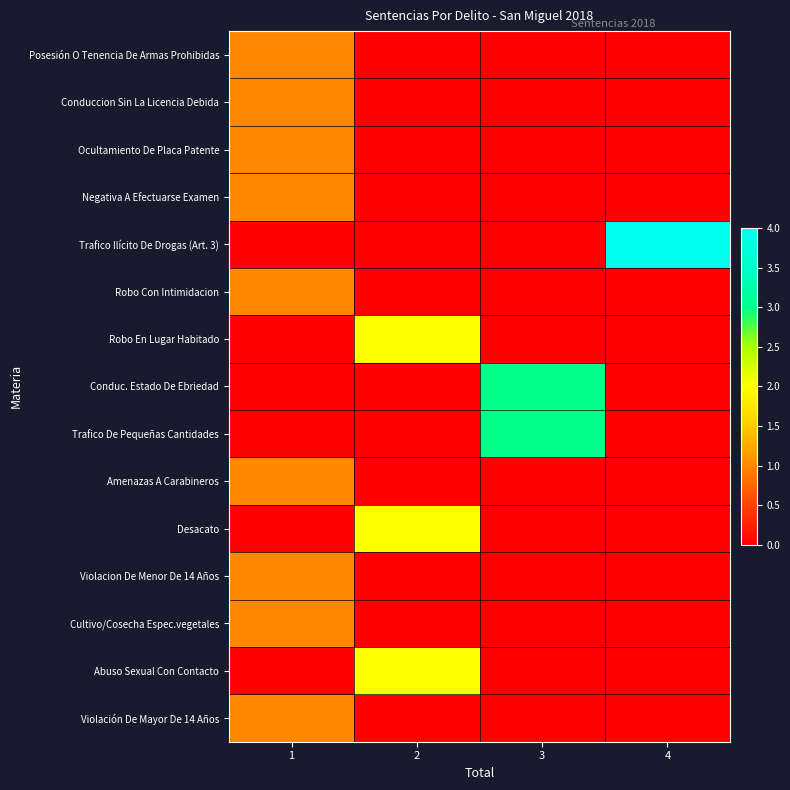

Reading left to right, extract all data points from this chart.

Posesión O Tenencia De Armas Prohibidas: 1=1	2=0	3=0	4=0
Conduccion Sin La Licencia Debida: 1=1	2=0	3=0	4=0
Ocultamiento De Placa Patente: 1=1	2=0	3=0	4=0
Negativa A Efectuarse Examen: 1=1	2=0	3=0	4=0
Trafico Ilícito De Drogas (Art. 3): 1=0	2=0	3=0	4=4
Robo Con Intimidacion: 1=1	2=0	3=0	4=0
Robo En Lugar Habitado: 1=0	2=2	3=0	4=0
Conduc. Estado De Ebriedad: 1=0	2=0	3=3	4=0
Trafico De Pequeñas Cantidades: 1=0	2=0	3=3	4=0
Amenazas A Carabineros: 1=1	2=0	3=0	4=0
Desacato: 1=0	2=2	3=0	4=0
Violacion De Menor De 14 Años: 1=1	2=0	3=0	4=0
Cultivo/Cosecha Espec.vegetales: 1=1	2=0	3=0	4=0
Abuso Sexual Con Contacto: 1=0	2=2	3=0	4=0
Violación De Mayor De 14 Años: 1=1	2=0	3=0	4=0